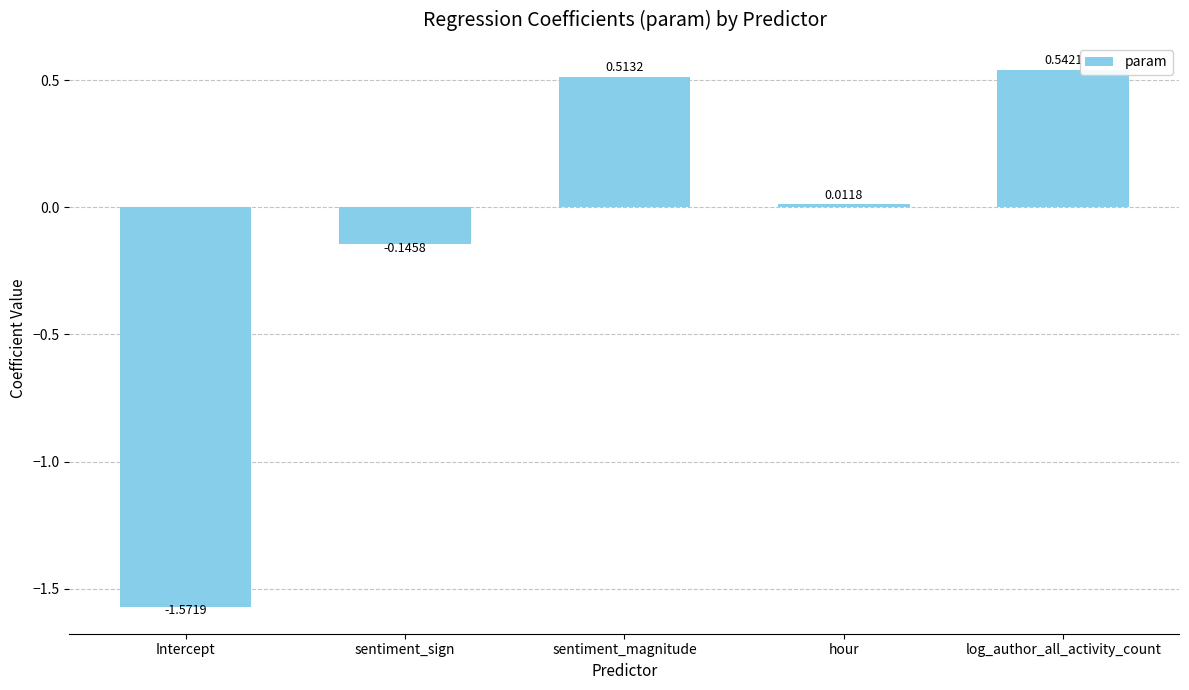

Which category has the lowest value across all series?

Intercept